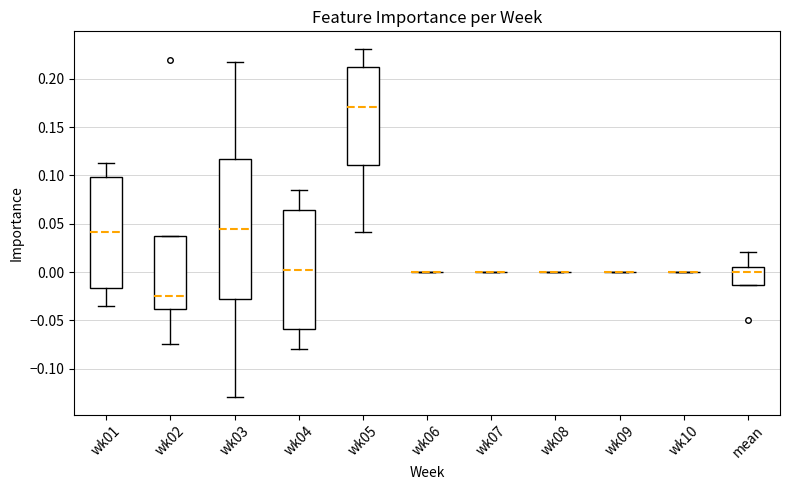

Reading left to right, transcribe this box plot: for each box, give where its median line is, the range the box spans, and where its two whiskers end, as read against the y-axis. The values are not printed on the chart, so give them approximately, as read against the axis.

wk01: median 0.040, box -0.015 to 0.100, whiskers -0.035 to 0.115
wk02: median -0.025, box -0.040 to 0.040, whiskers -0.075 to 0.040
wk03: median 0.045, box -0.030 to 0.115, whiskers -0.130 to 0.220
wk04: median 0.005, box -0.060 to 0.065, whiskers -0.080 to 0.085
wk05: median 0.170, box 0.110 to 0.215, whiskers 0.040 to 0.230
wk06: box collapsed to a line at 0.000, whiskers 0.000 to 0.000
wk07: box collapsed to a line at 0.000, whiskers 0.000 to 0.000
wk08: box collapsed to a line at 0.000, whiskers 0.000 to 0.000
wk09: box collapsed to a line at 0.000, whiskers 0.000 to 0.000
wk10: box collapsed to a line at 0.000, whiskers 0.000 to 0.000
mean: median 0.000, box -0.015 to 0.005, whiskers -0.015 to 0.020